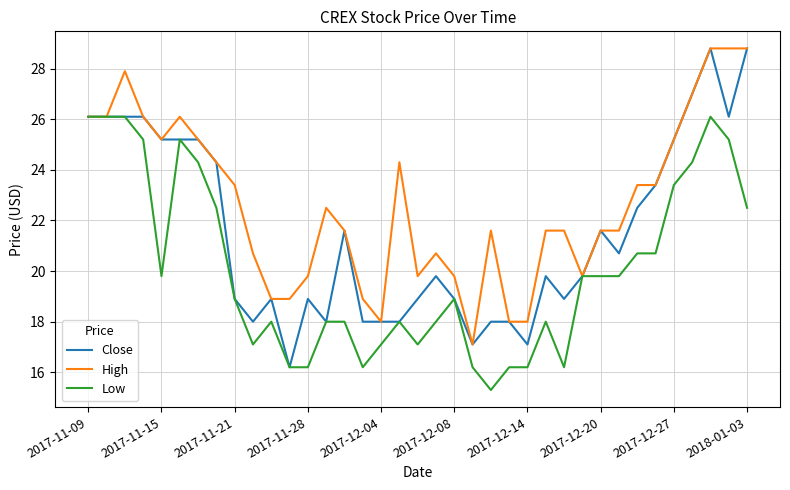

Which series has the widest spread of values?

Close